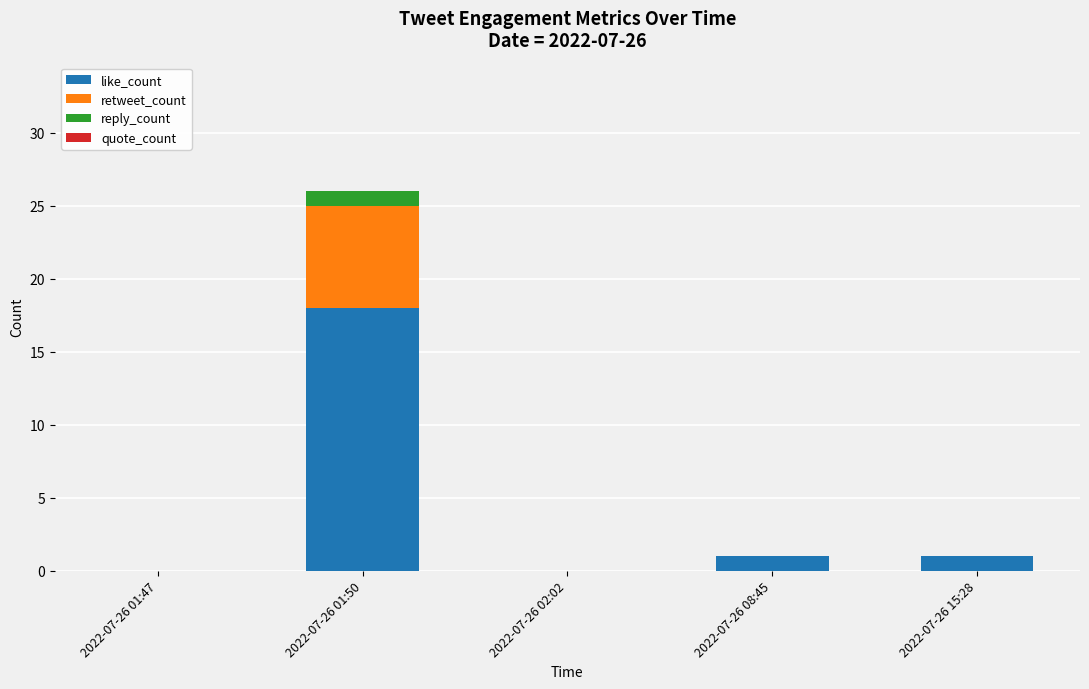

Are the bars grouped side by side (vs. stacked)?

No